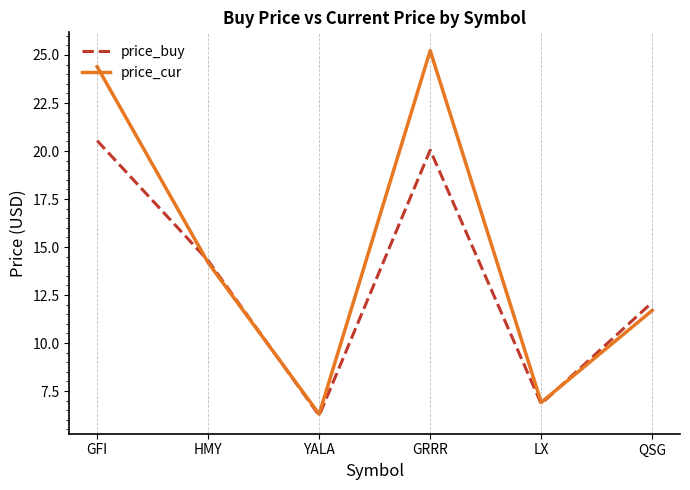

At which category does price_cur reach its first local valley?

YALA